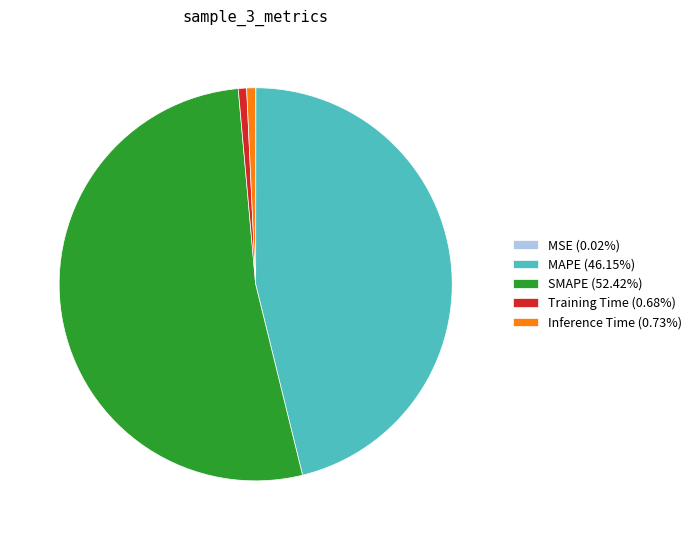

Does any single category account for the majority?

Yes